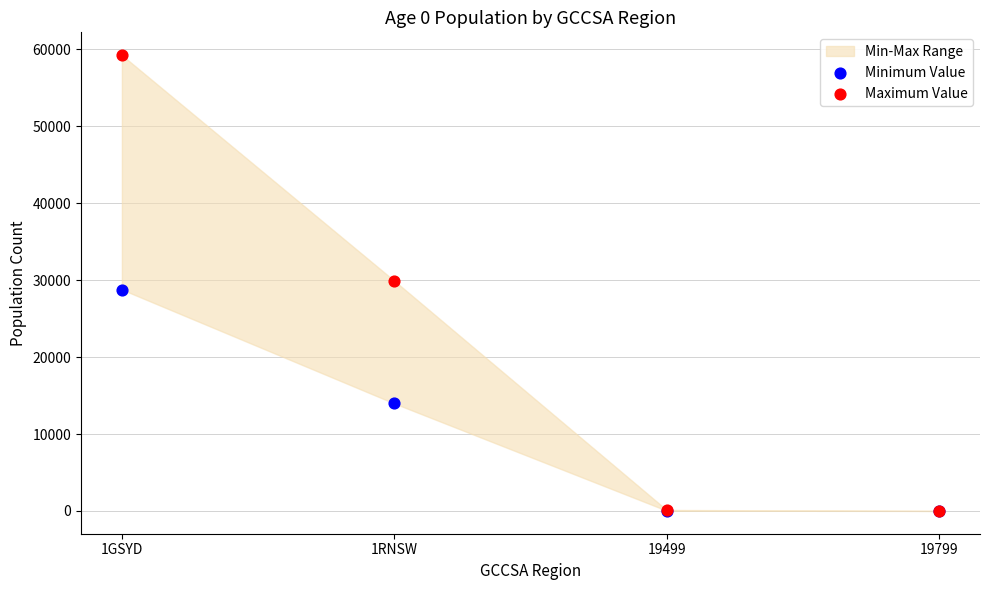

Which series contains the highest Y value?

Maximum Value